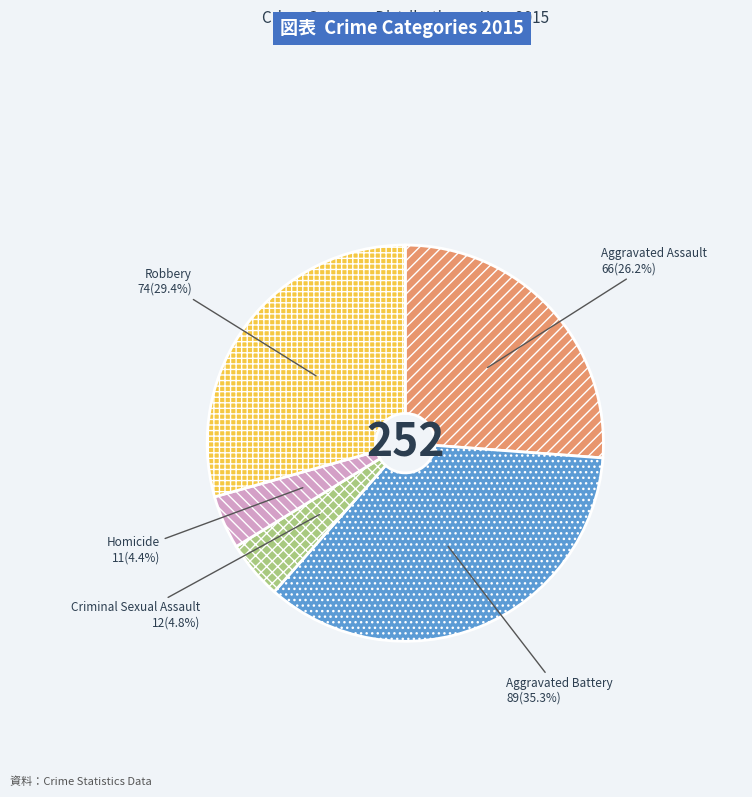

What is the largest slice in the pie chart?

Aggravated Battery